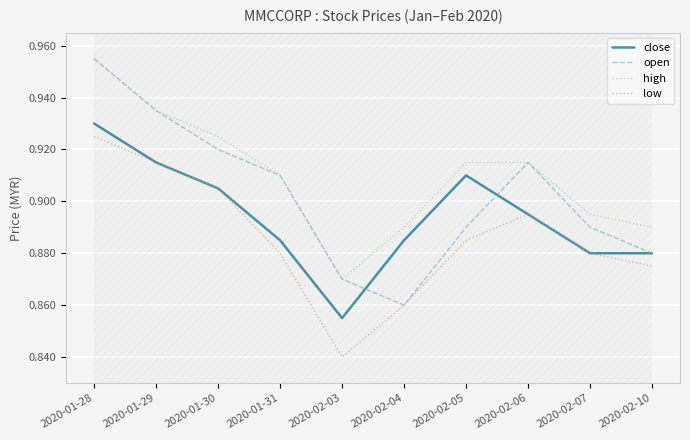

List the series in order of their peak value, lowest first.

low, close, open, high